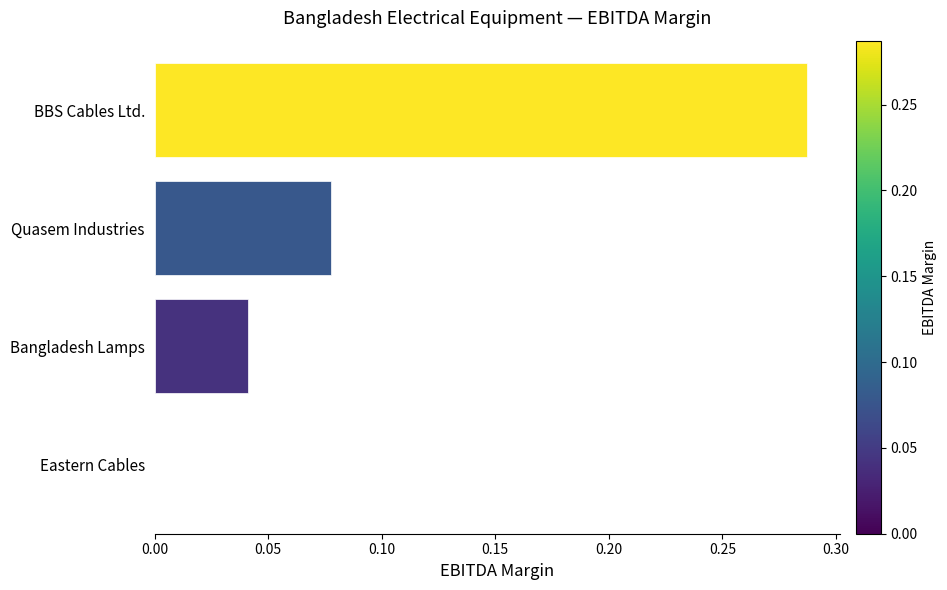

At which category does the chart reach its peak across all series?

BBS Cables Ltd.